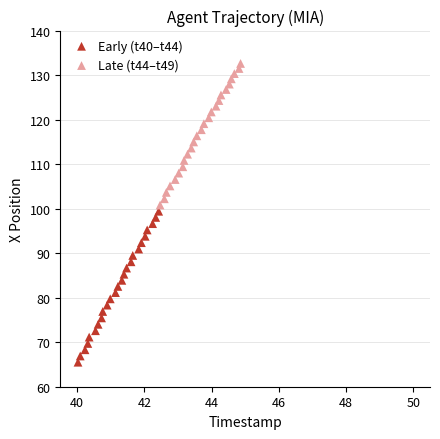

What are all the series names shown in the legend?

Early (t40–t44), Late (t44–t49)